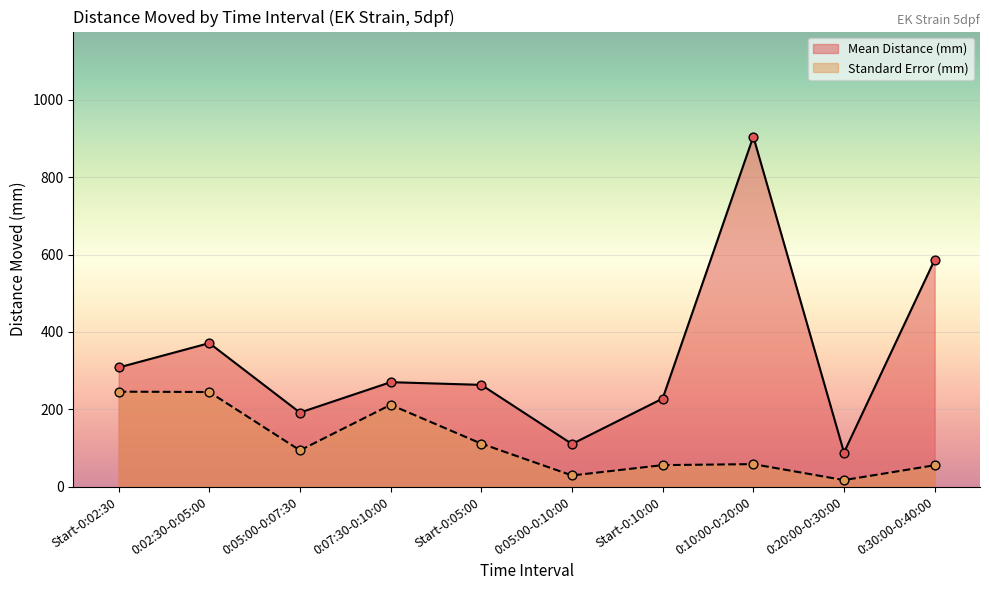

At how many categories does at least one series exceed 383?

2